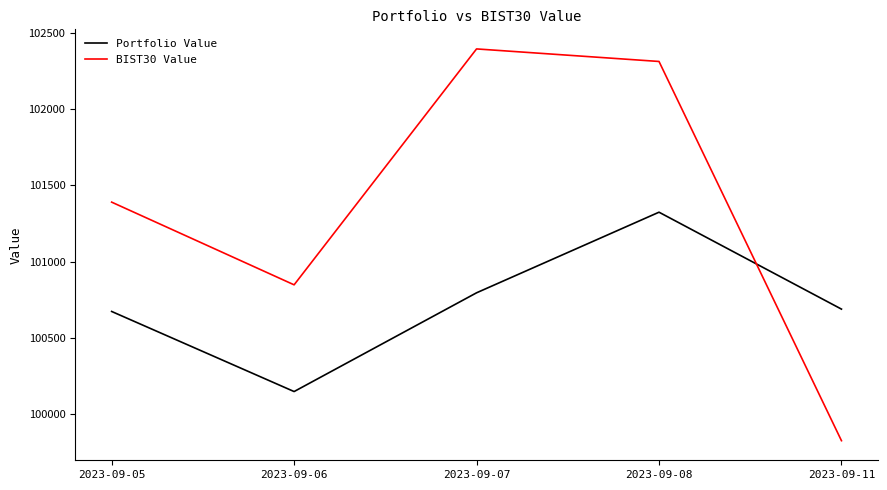

The BIST30 Value series shows 102312.0 at 2023-09-08. True or false?

True